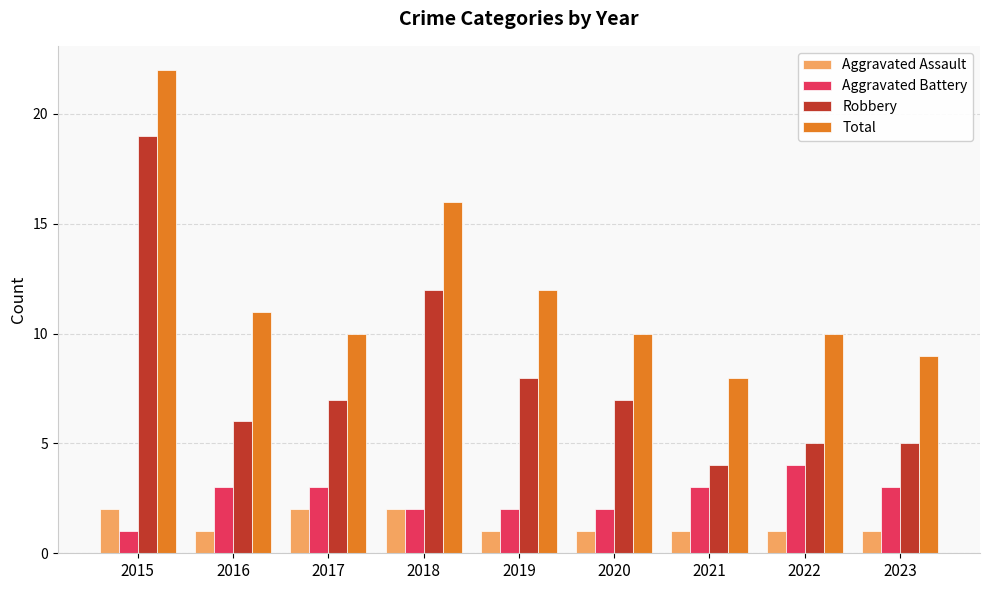

Does the chart contain stacked bars?

No